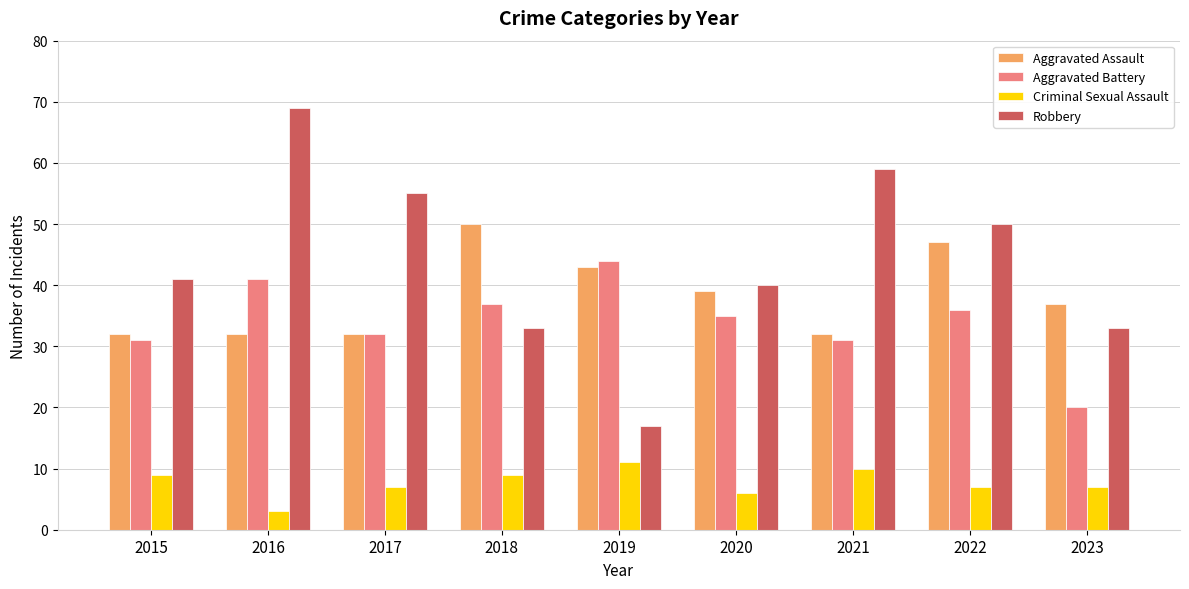

Where does the Aggravated Battery series first go above 35?

2016